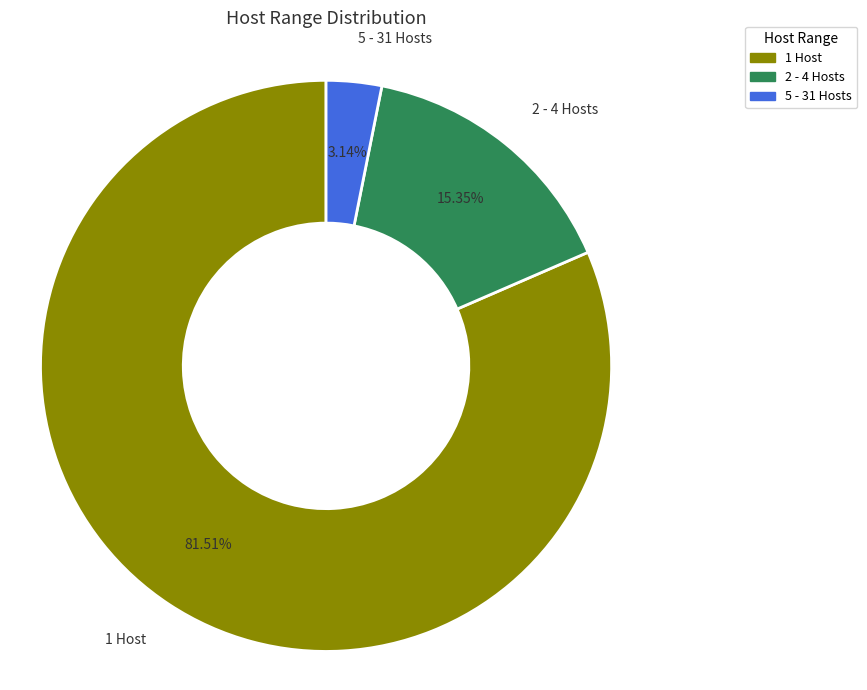

Is it true that 2 - 4 Hosts is 15% of the pie?

True